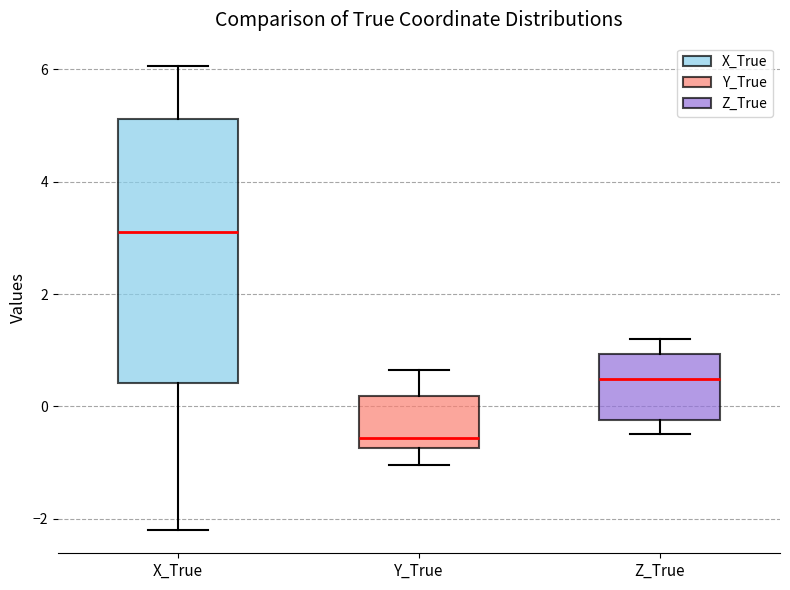

Reading left to right, transcribe this box plot: for each box, give where its median line is, the range the box spans, and where its two whiskers end, as read against the y-axis. The values are not printed on the chart, so give them approximately, as read against the axis.

X_True: median 3.0, box 0.4 to 5.2, whiskers -2.2 to 6.0
Y_True: median -0.6, box -0.8 to 0.2, whiskers -1.0 to 0.6
Z_True: median 0.4, box -0.2 to 1.0, whiskers -0.4 to 1.2